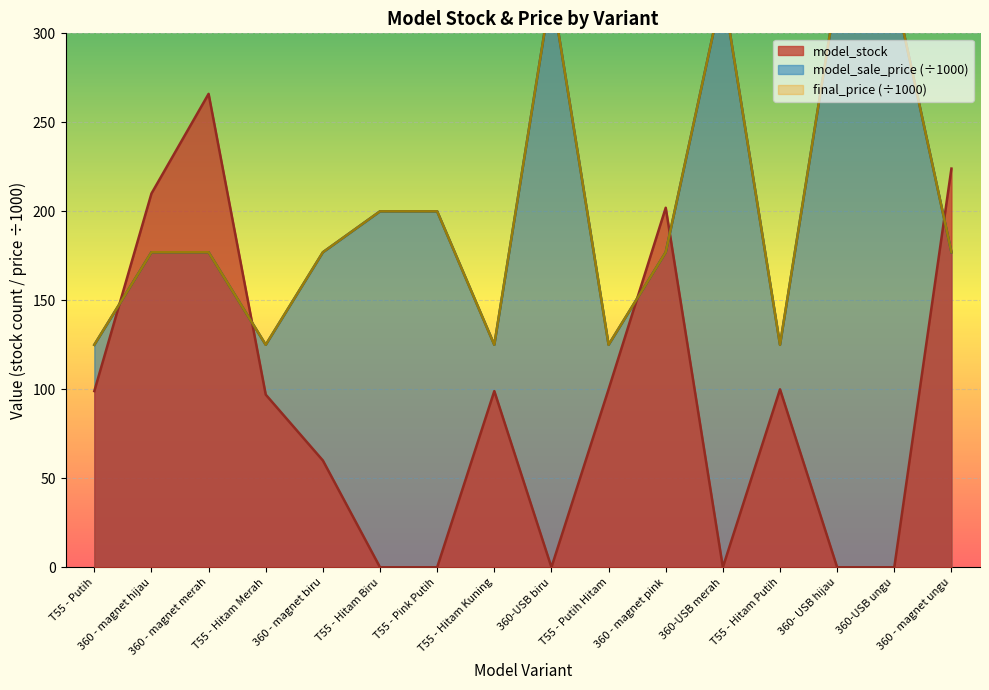

How many final_price values are between 125 and 325?

16